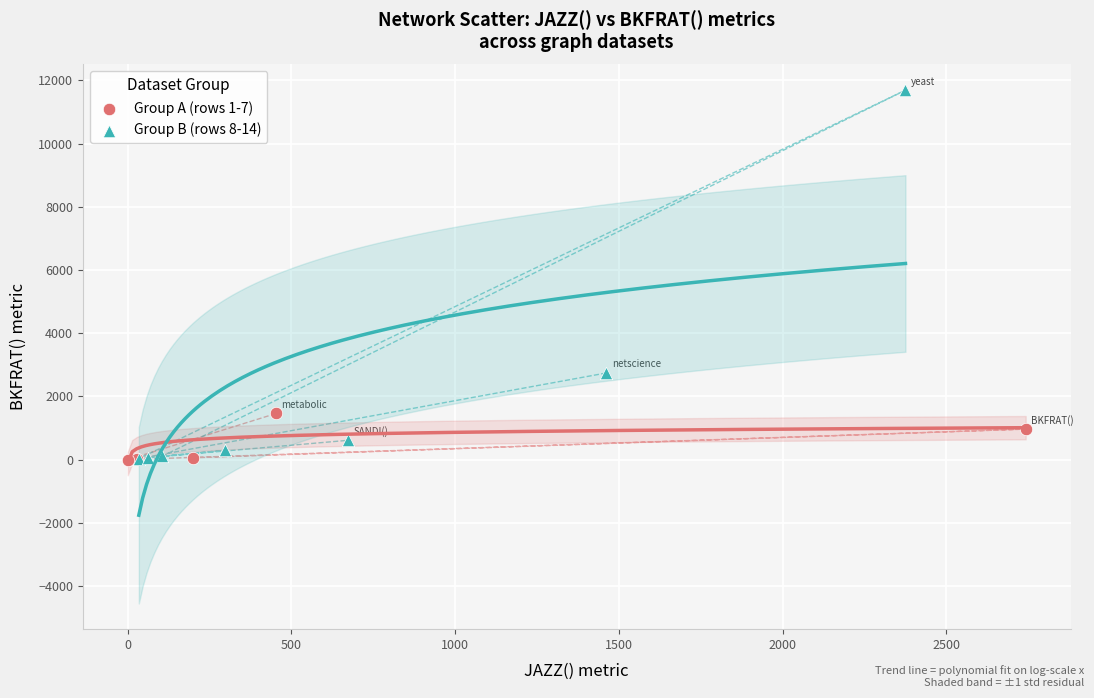

What are all the series names shown in the legend?

Group A (rows 1-7), Group B (rows 8-14)